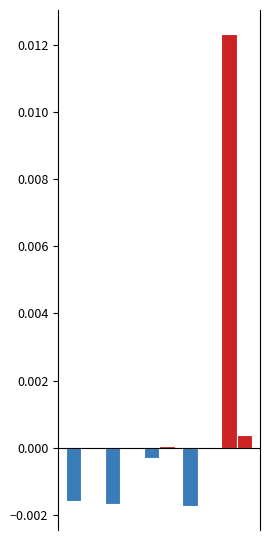

How many groups of bars are there?

5